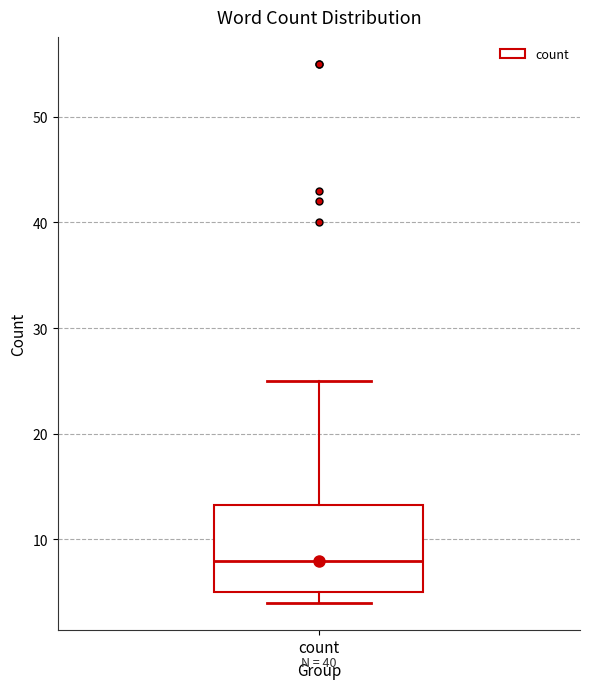

Read this box plot against the y-axis: the position of the median line, the range covered by the box, and the ends of both whiskers. The values are not printed on the chart, so give them approximately, as read against the axis.

median 8, box 5 to 13, whiskers 4 to 25